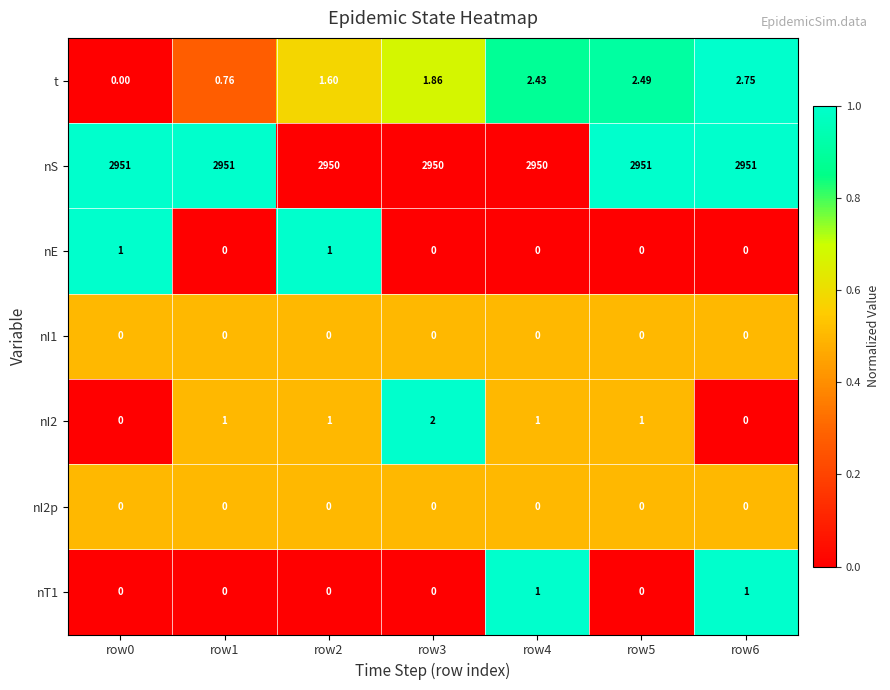

Which series has the widest spread of values?

t